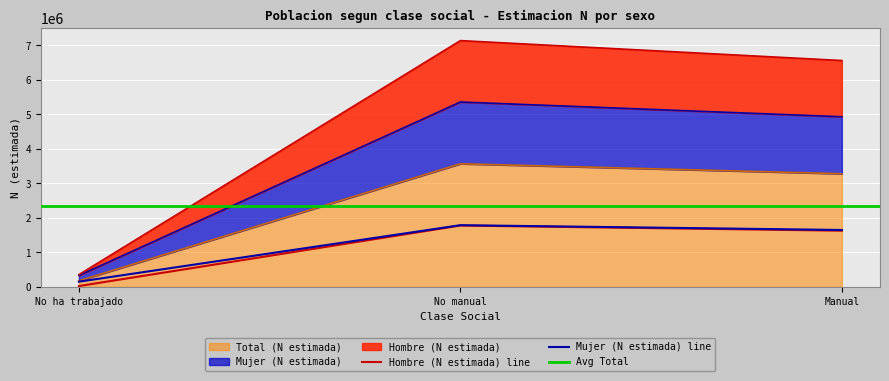

The value of Mujer (N estimada) at No manual is 2430951. True or false?

False